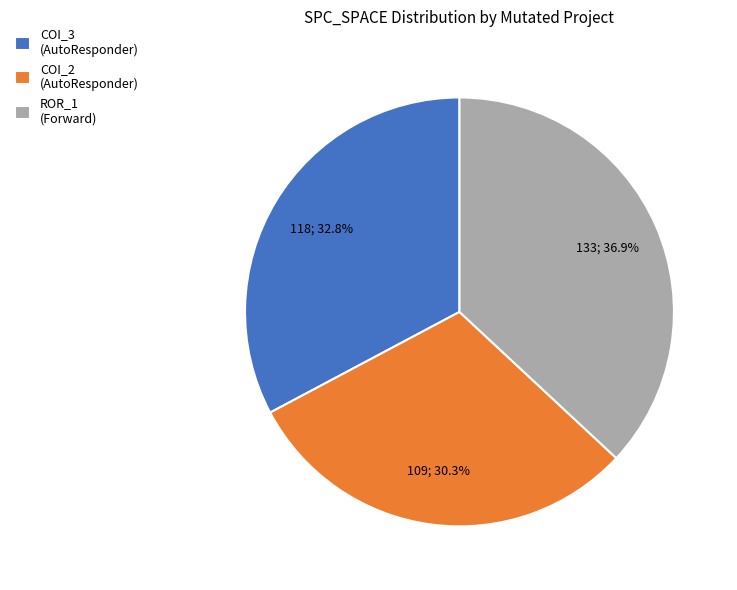

Rank the categories by value from lowest to highest.

COI_2 (AutoResponder), COI_3 (AutoResponder), ROR_1 (Forward)